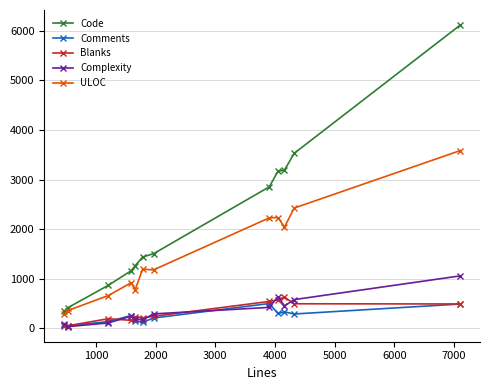

Does the chart display data point markers on the line(s)?

Yes